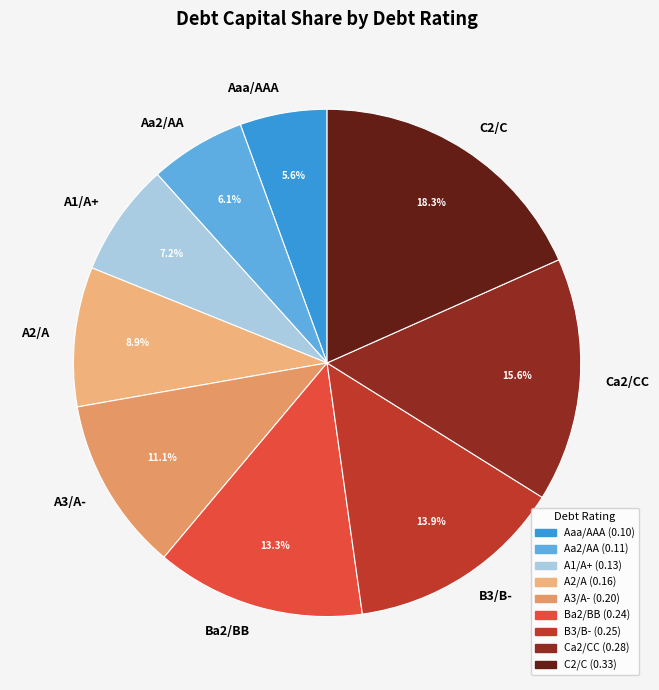

How many segments does this pie chart have?

9